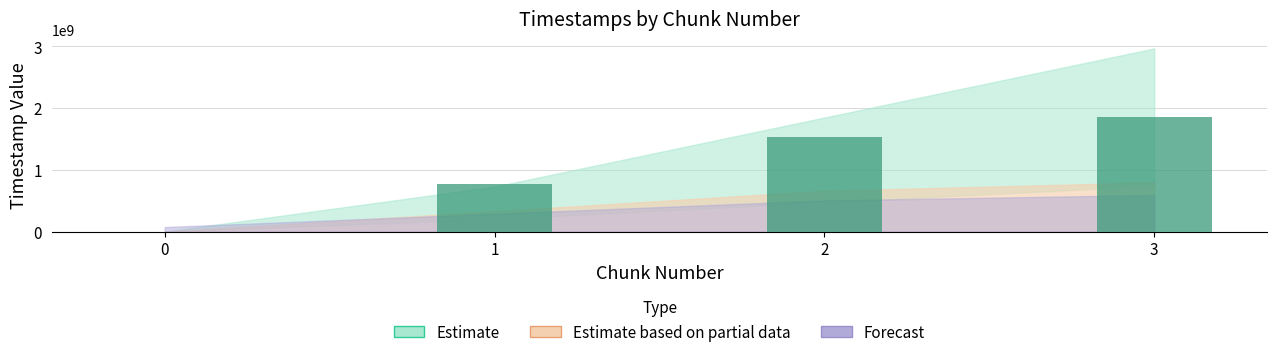

What is the sum of all values?

4161904970